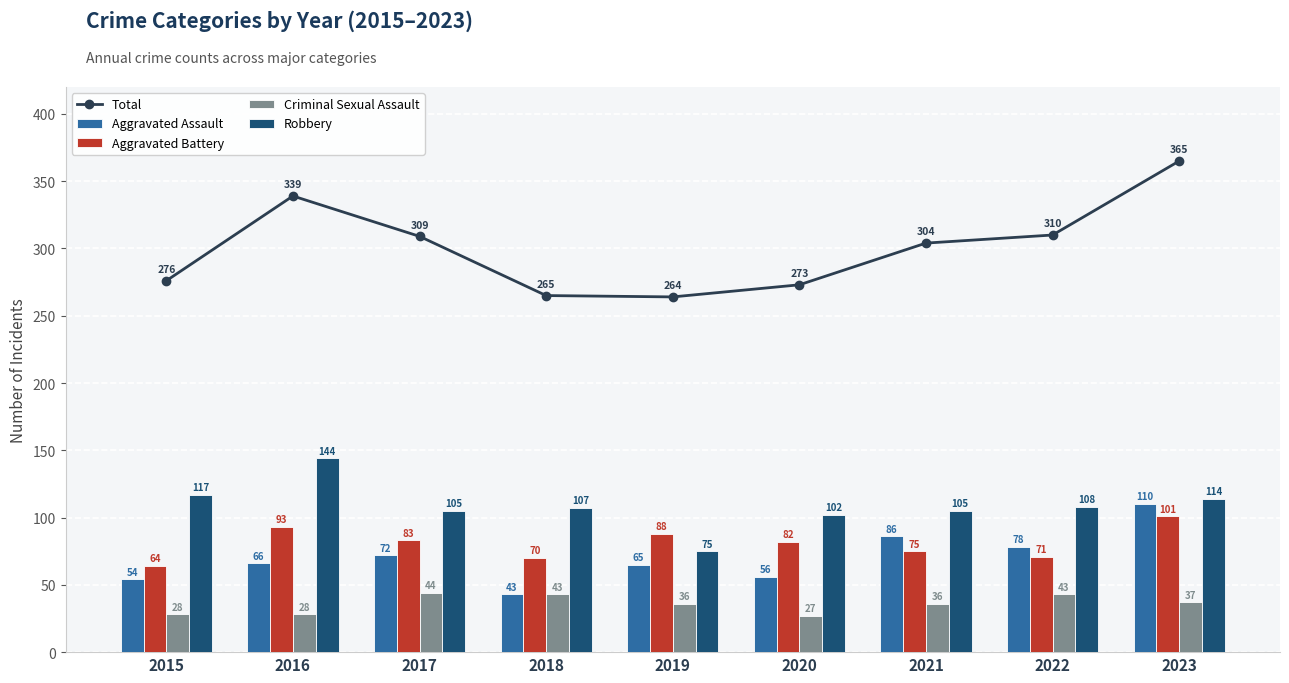

What is the value of the Robbery bar at the 7th from the left?

105